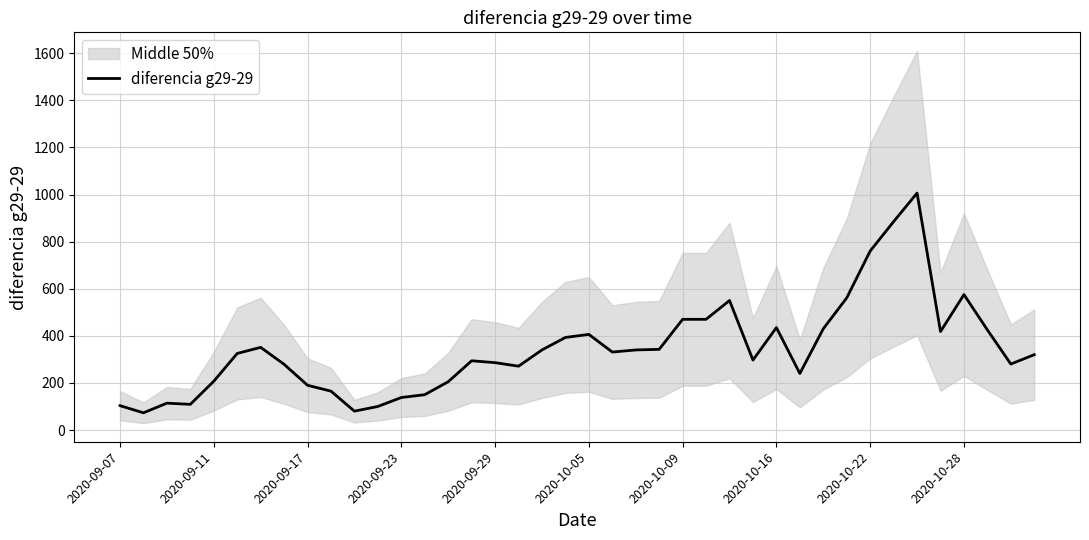

What is the minimum value for diferencia g29-29?

73.0